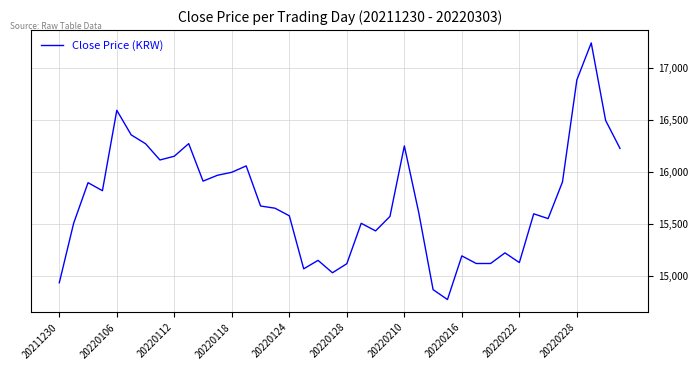

What is the maximum value shown in the chart?

17241